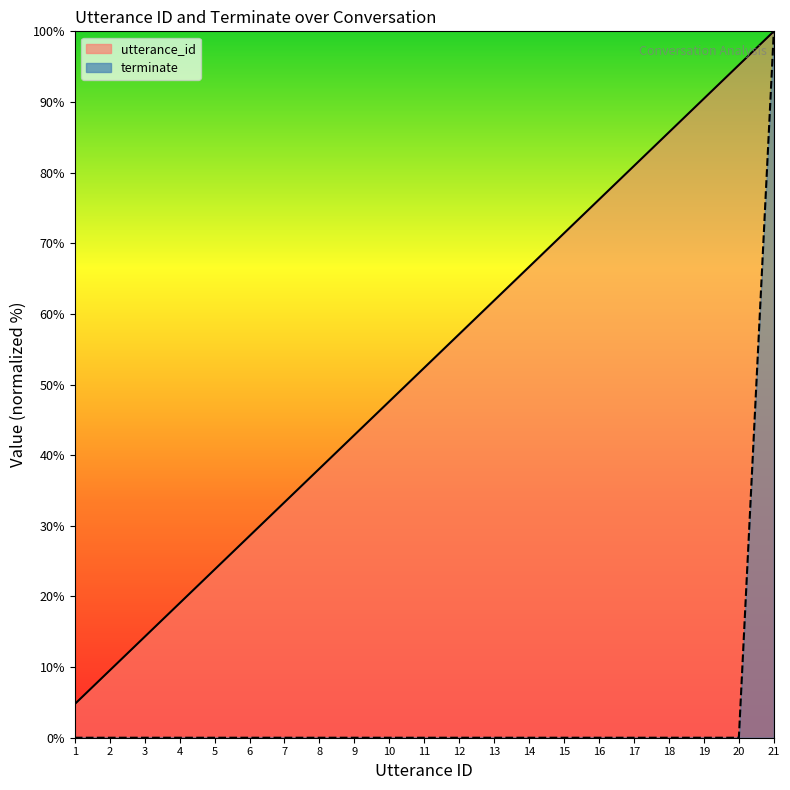

Which series has the widest spread of values?

terminate